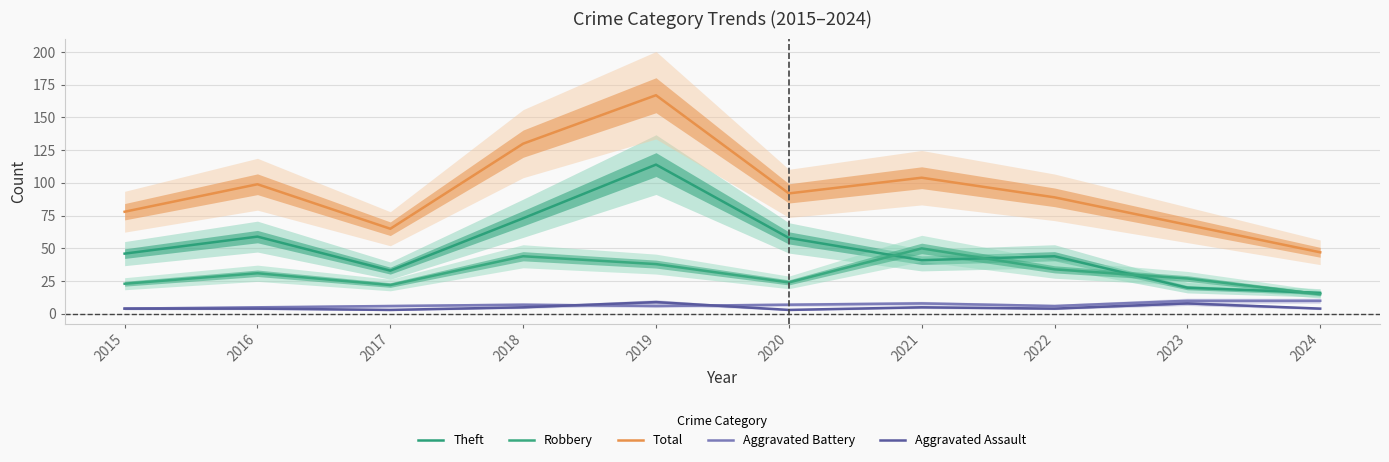

True or false: Aggravated Battery has more than 1 points higher than both neighbors.

True